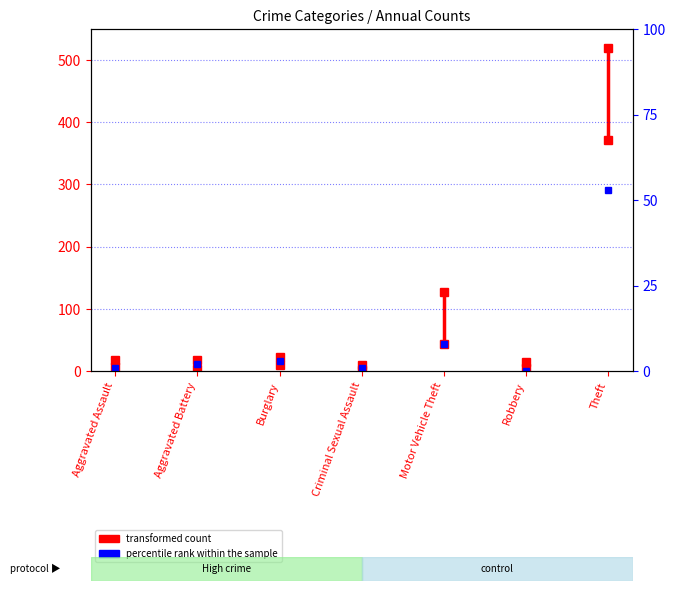

What is the change in value from Aggravated Assault to Aggravated Battery?

+1